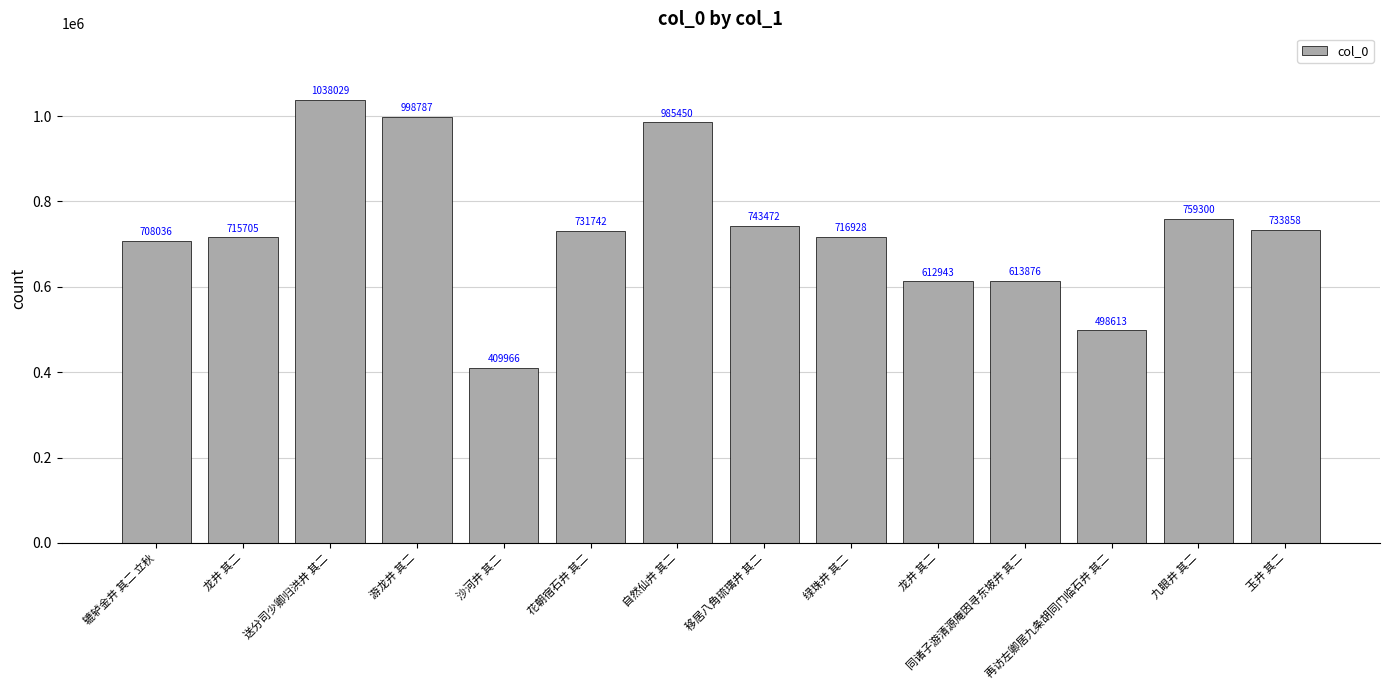

What is the label of the 11th bar from the right?

游龙井 其二